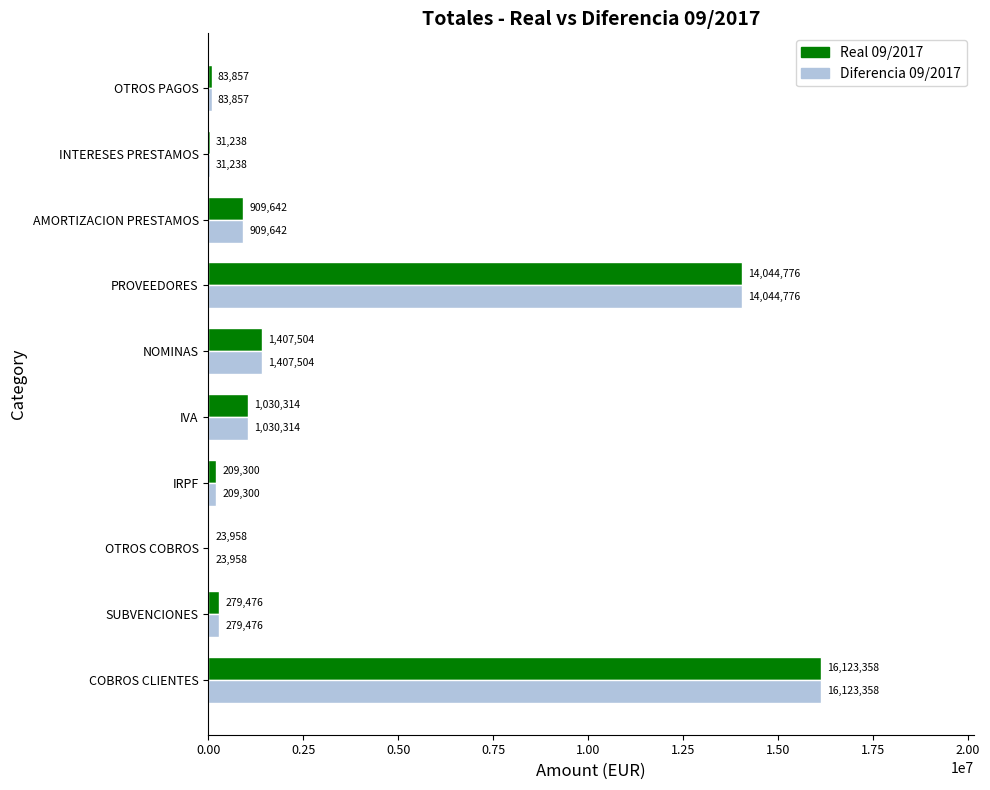

What is the average value of the Real 09/2017 series?

3414342.4